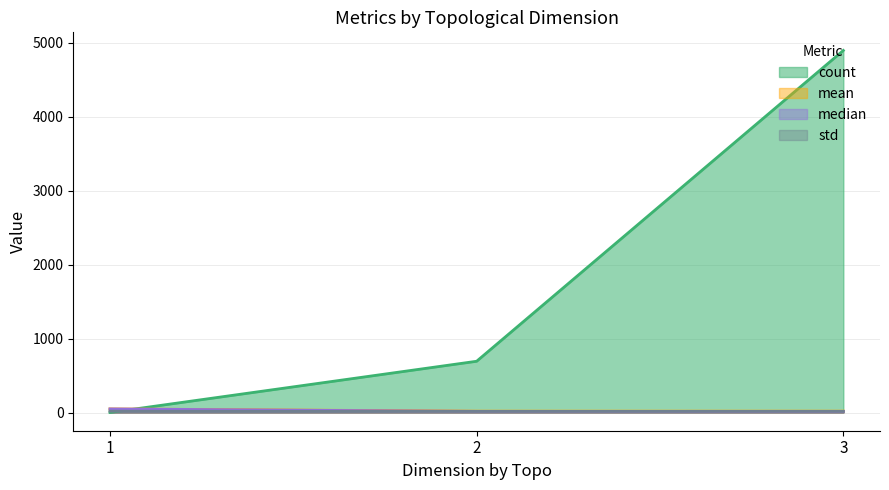

Reading right to left, transcribe all the data shown in this chart.

count: 4894.0	694.0	2.0
mean: 19.7	19.7	49.9
median: 15.5	16.8	49.9
std: 16.9	16.1	19.4